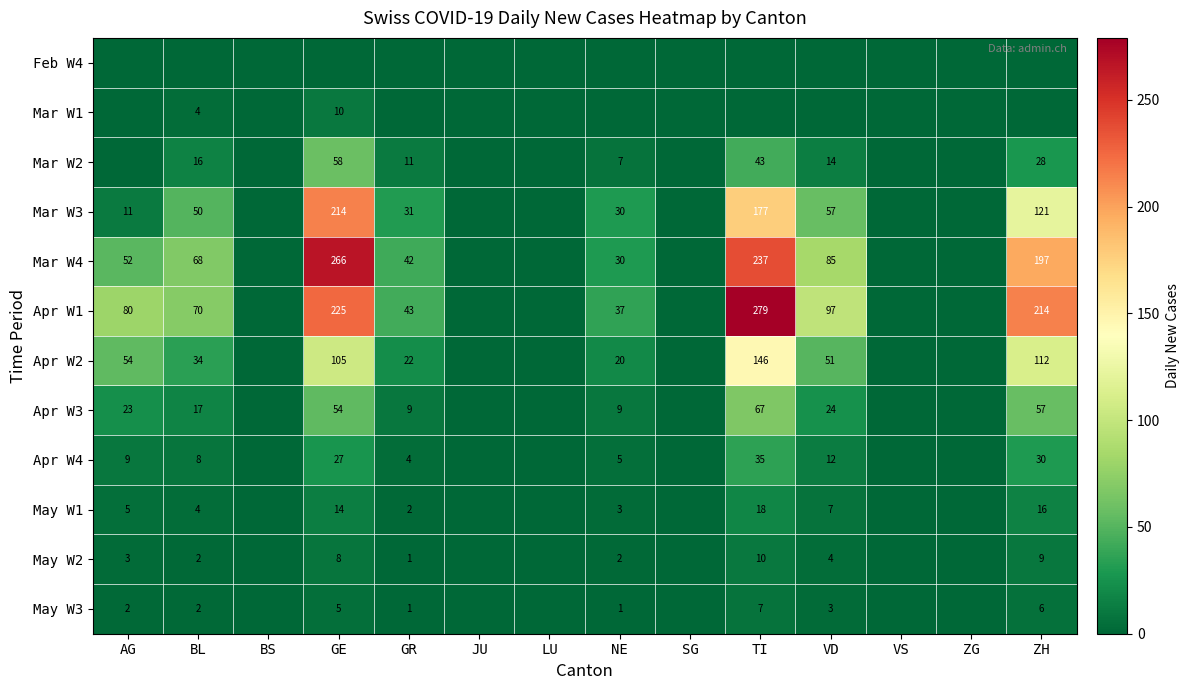

Is the value of Apr W4 at GE greater than the value of Mar W4 at VD?

No